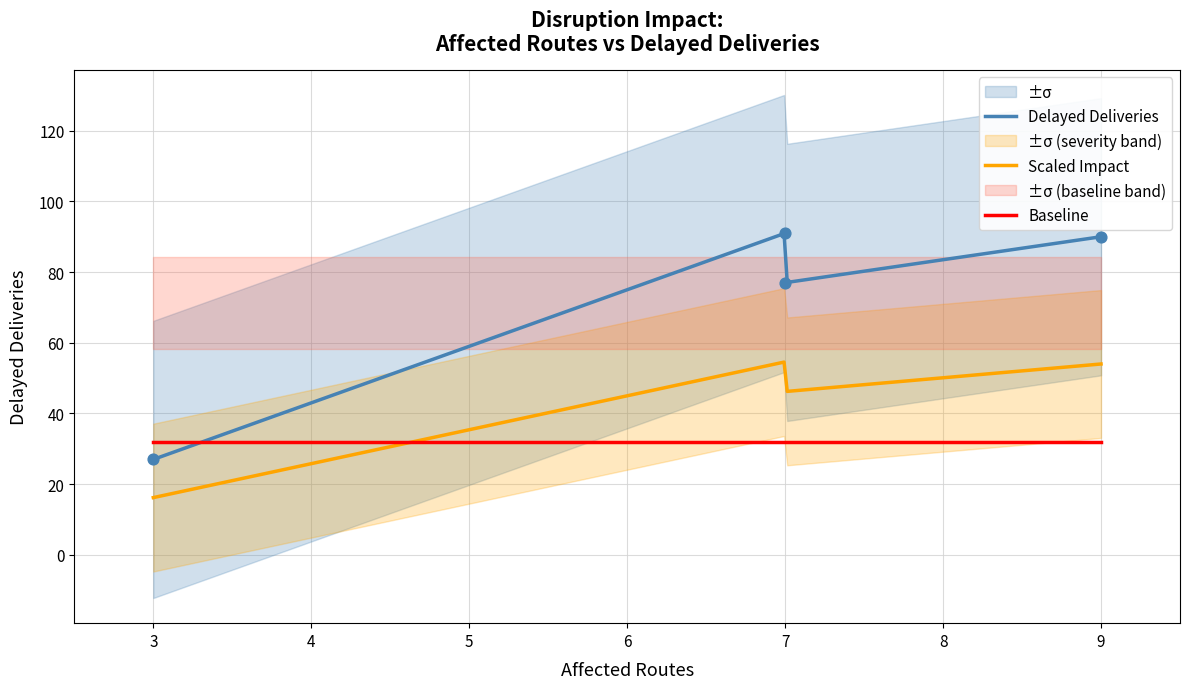

What is the lowest value of the Delayed Deliveries series?

27.0